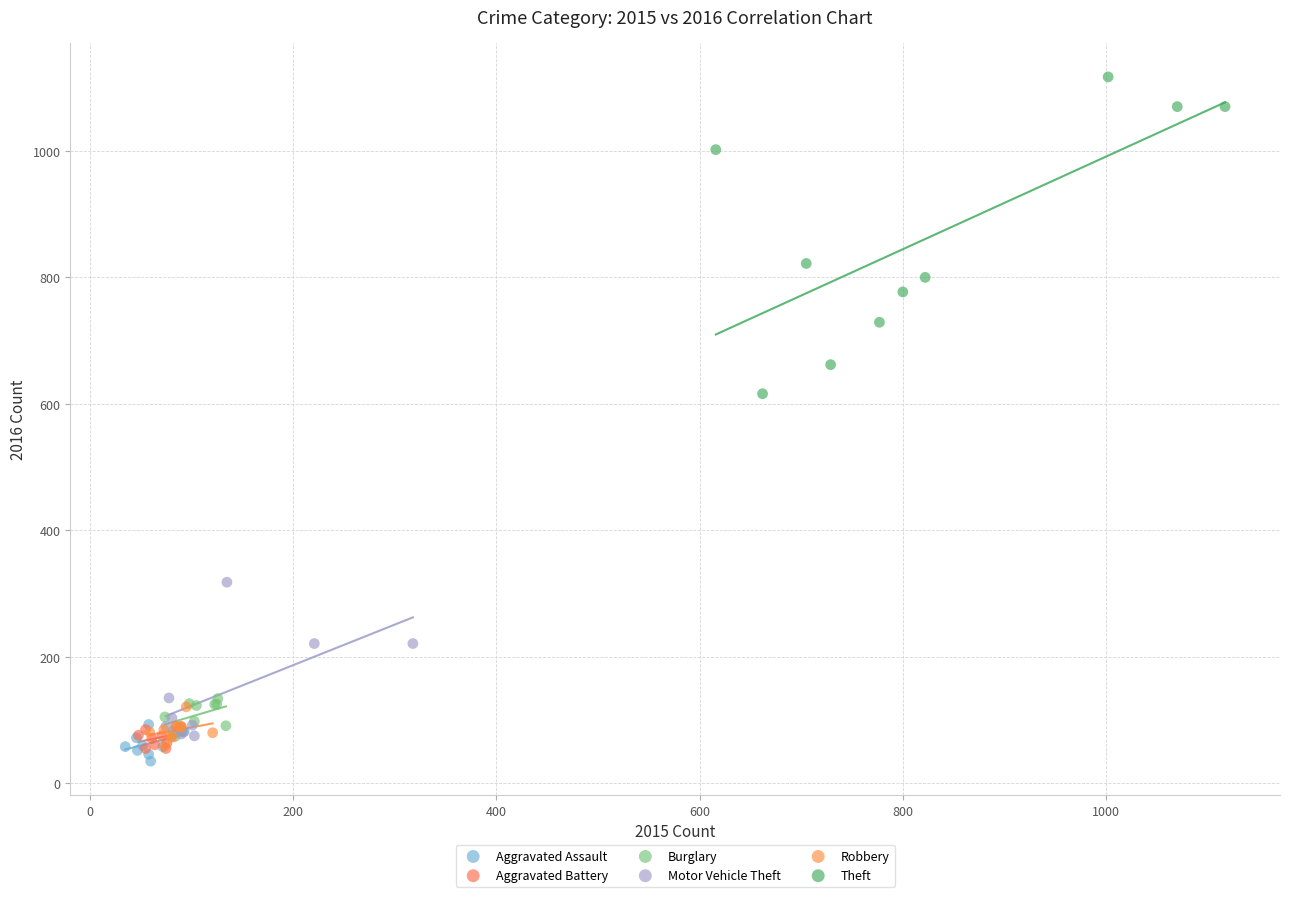

Which series has the widest spread of Y values?

Theft